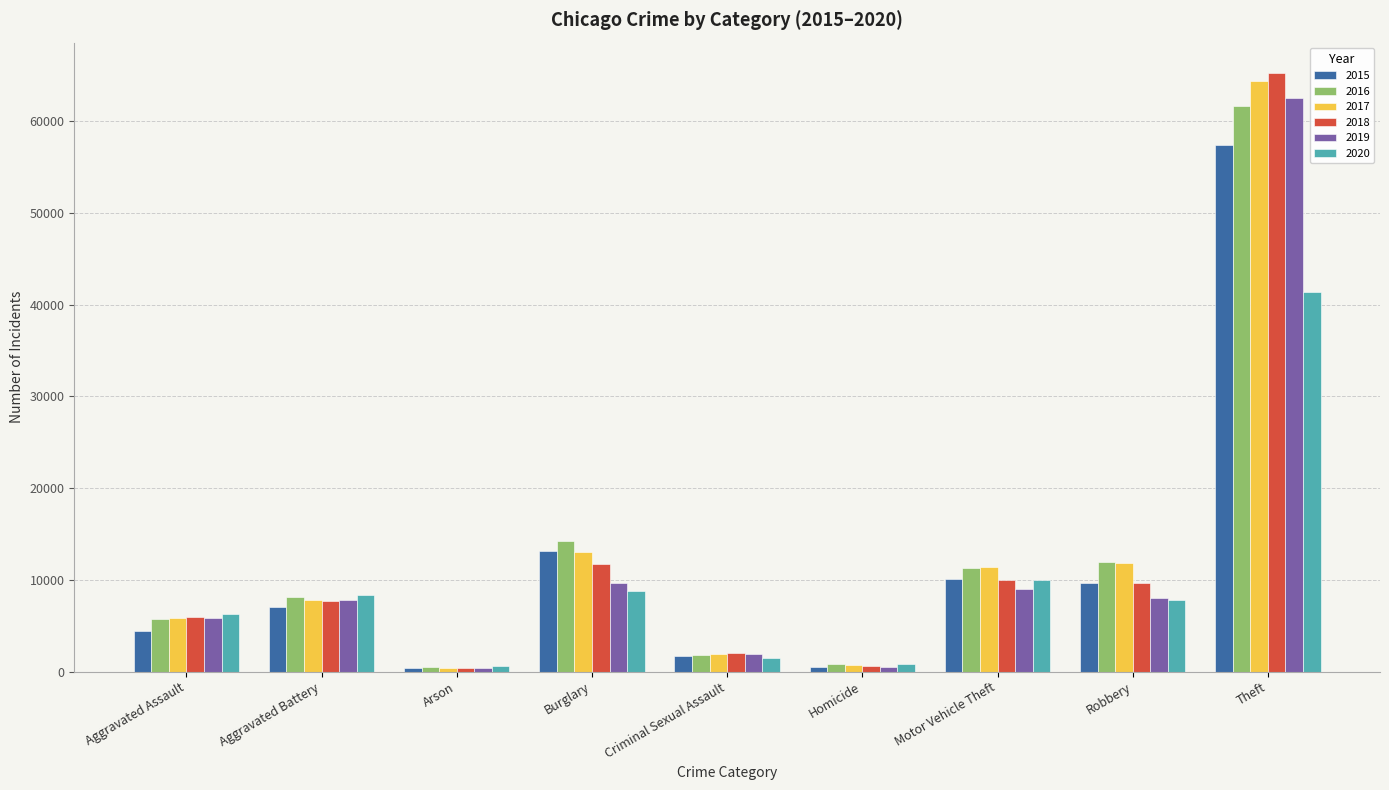

The 2018 series shows 2623 at Aggravated Battery. True or false?

False